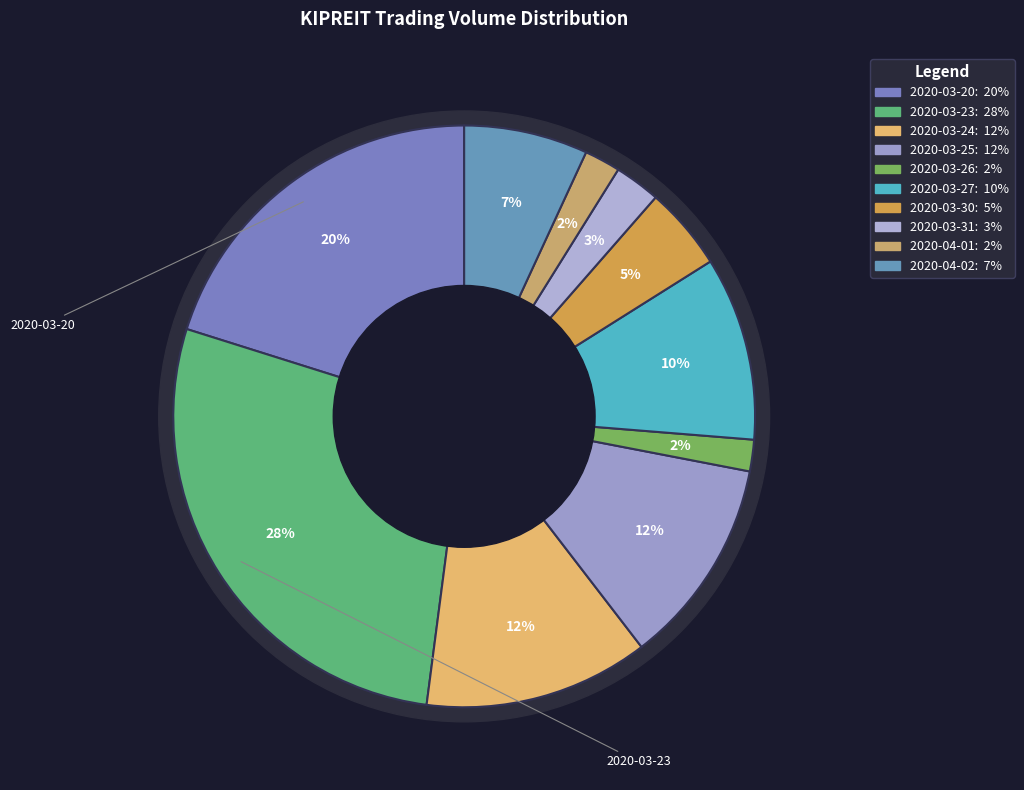

Rank the categories by value from lowest to highest.

2020-03-26, 2020-04-01, 2020-03-31, 2020-03-30, 2020-04-02, 2020-03-27, 2020-03-25, 2020-03-24, 2020-03-20, 2020-03-23